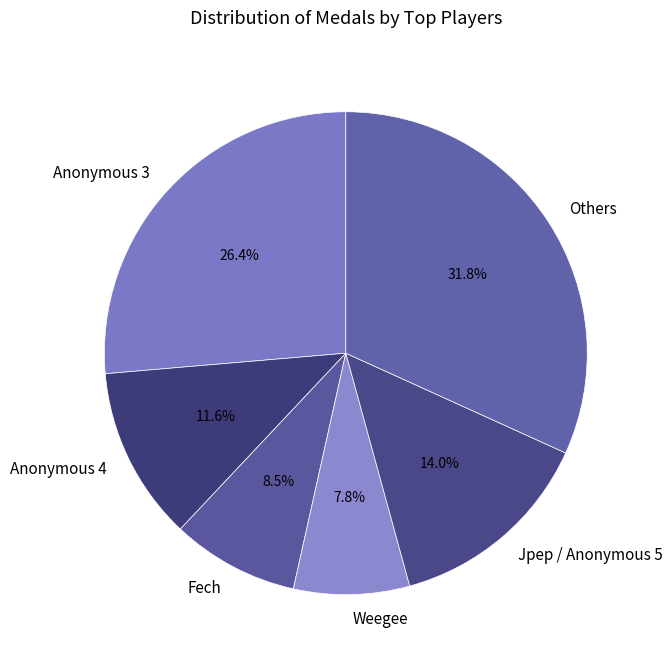

What is the ratio of the value at Anonymous 4 to the value at Jpep / Anonymous 5?

0.8